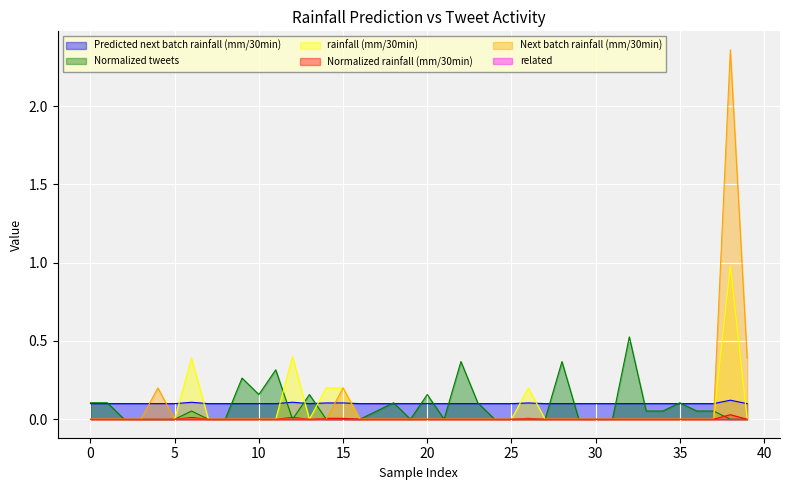

Which series has the largest range (max minus min)?

Next batch rainfall (mm/30min)